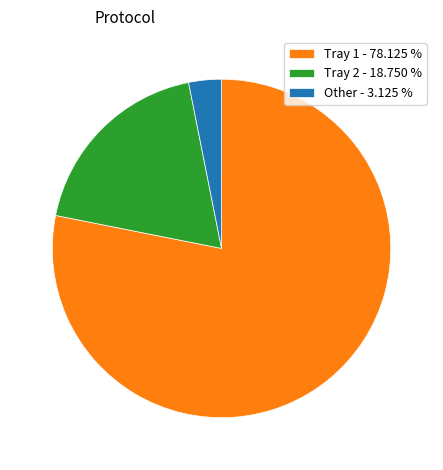

Do Tray 2 - 18.750 % and Other - 3.125 % together represent more than half of the pie?

No